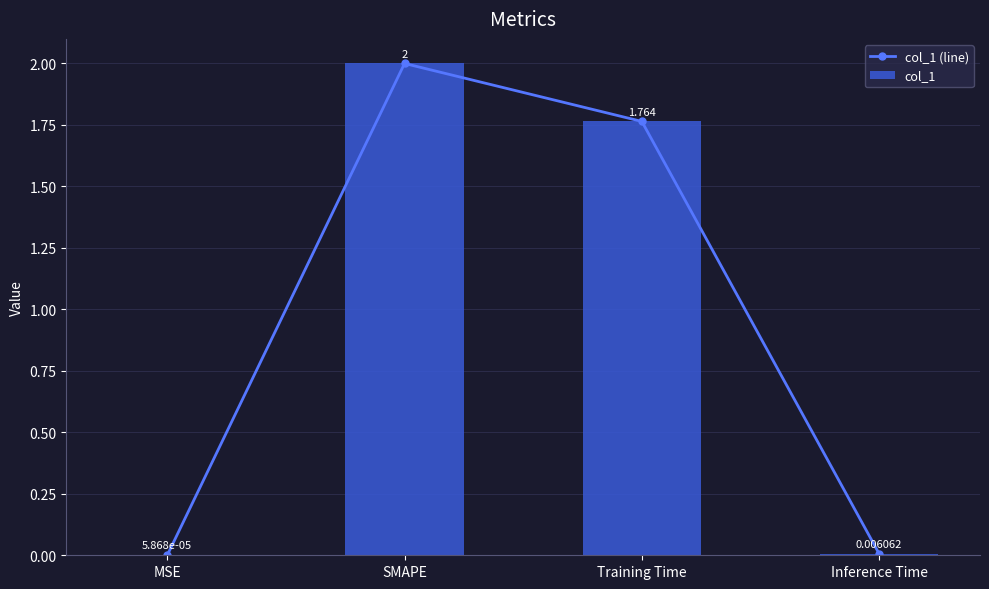

True or false: col_1 (line) has a value of 0.5 at SMAPE.

False